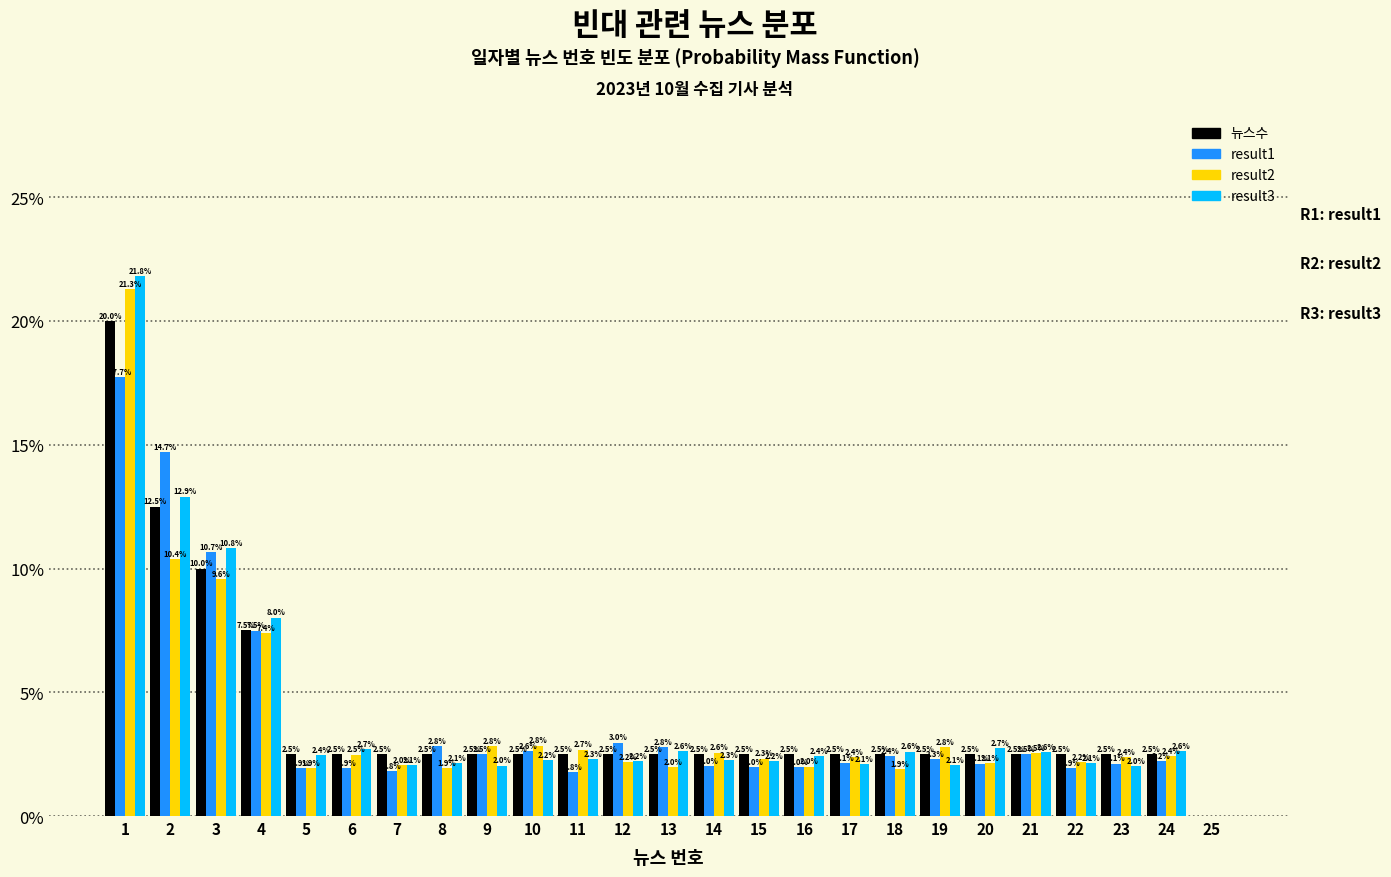

Reading right to left, list all the values displayed in this chart.

뉴스수: 25=0.0	24=2.5	23=2.5	22=2.5	21=2.5	20=2.5	19=2.5	18=2.5	17=2.5	16=2.5	15=2.5	14=2.5	13=2.5	12=2.5	11=2.5	10=2.5	9=2.5	8=2.5	7=2.5	6=2.5	5=2.5	4=7.5	3=10.0	2=12.5	1=20.0
result1: 25=0.0	24=2.2	23=2.1	22=1.9	21=2.5	20=2.1	19=2.3	18=2.4	17=2.1	16=2.0	15=2.0	14=2.0	13=2.8	12=3.0	11=1.8	10=2.6	9=2.5	8=2.8	7=1.8	6=1.9	5=1.9	4=7.5	3=10.7	2=14.7	1=17.7
result2: 25=0.0	24=2.4	23=2.4	22=2.2	21=2.5	20=2.1	19=2.8	18=1.9	17=2.4	16=2.0	15=2.3	14=2.6	13=2.0	12=2.2	11=2.7	10=2.8	9=2.8	8=1.9	7=2.0	6=2.5	5=1.9	4=7.4	3=9.6	2=10.4	1=21.3
result3: 25=0.0	24=2.6	23=2.0	22=2.1	21=2.6	20=2.7	19=2.1	18=2.6	17=2.1	16=2.4	15=2.2	14=2.3	13=2.6	12=2.2	11=2.3	10=2.2	9=2.0	8=2.1	7=2.1	6=2.7	5=2.4	4=8.0	3=10.8	2=12.9	1=21.8